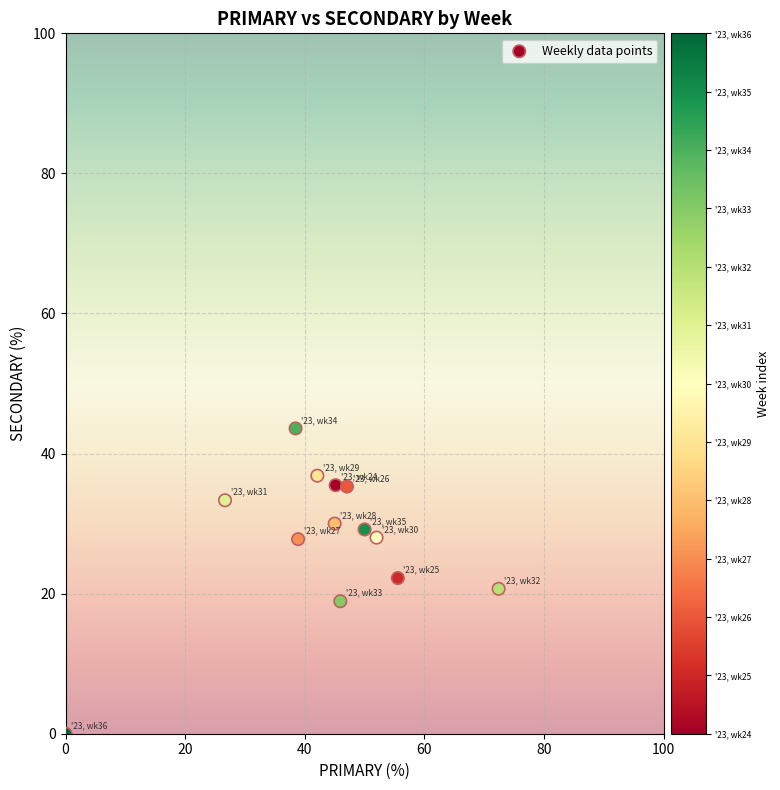

What is the range of X values (max minus min)?

72.4